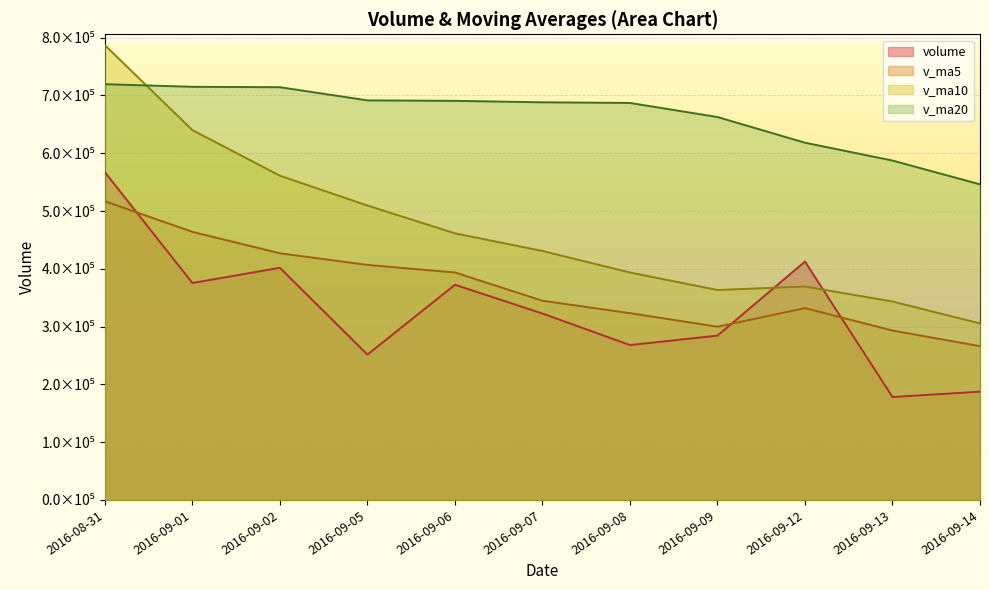

What is the label of the 9th point from the right?

2016-09-02